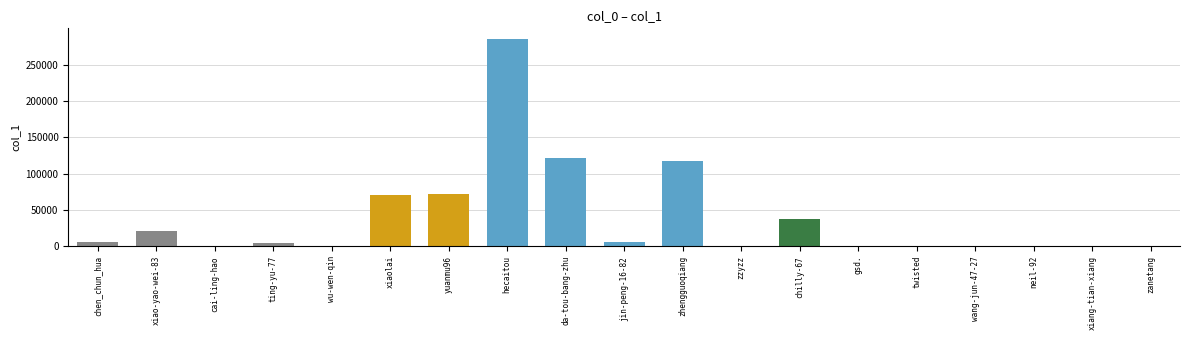

At which label does the data first exceed 5140?

chen_chun_hua